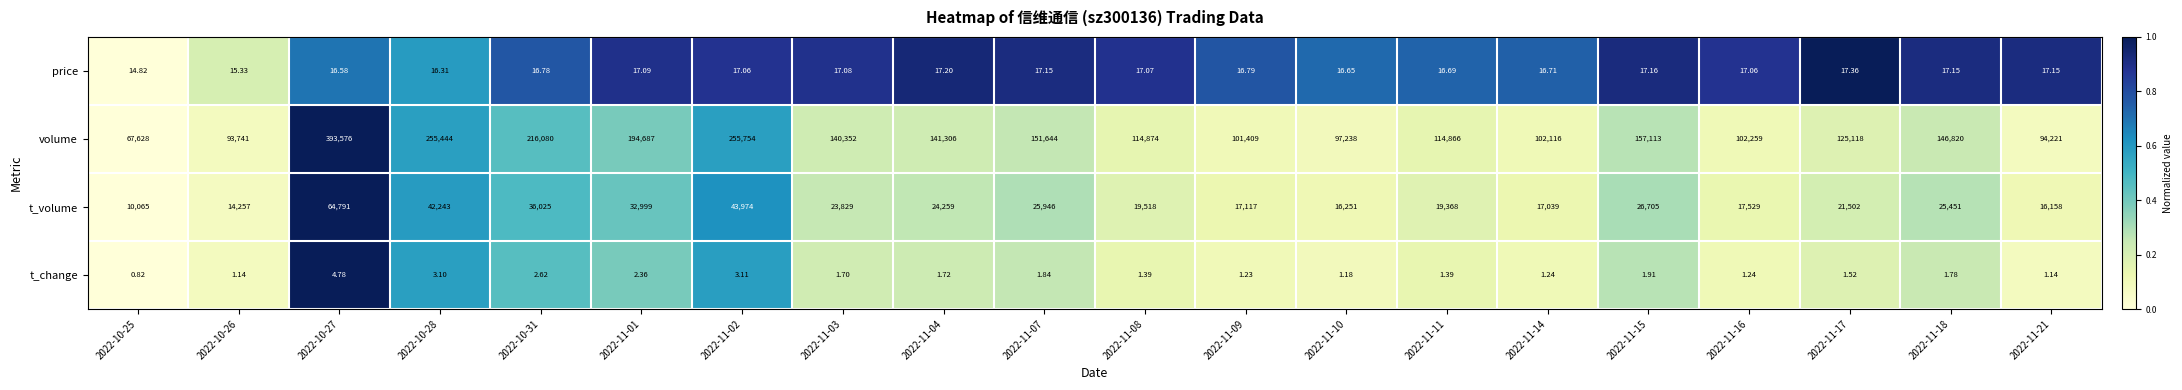

Rank the series at 2022-11-09 from lowest to highest value.

t_change, price, t_volume, volume